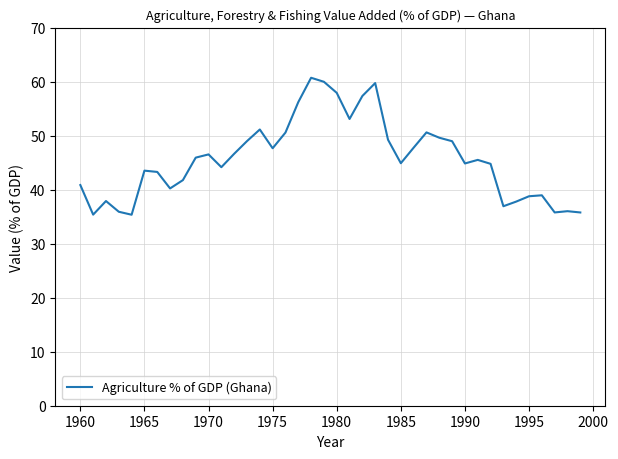

What is the difference between the maximum and minimum values?

25.4